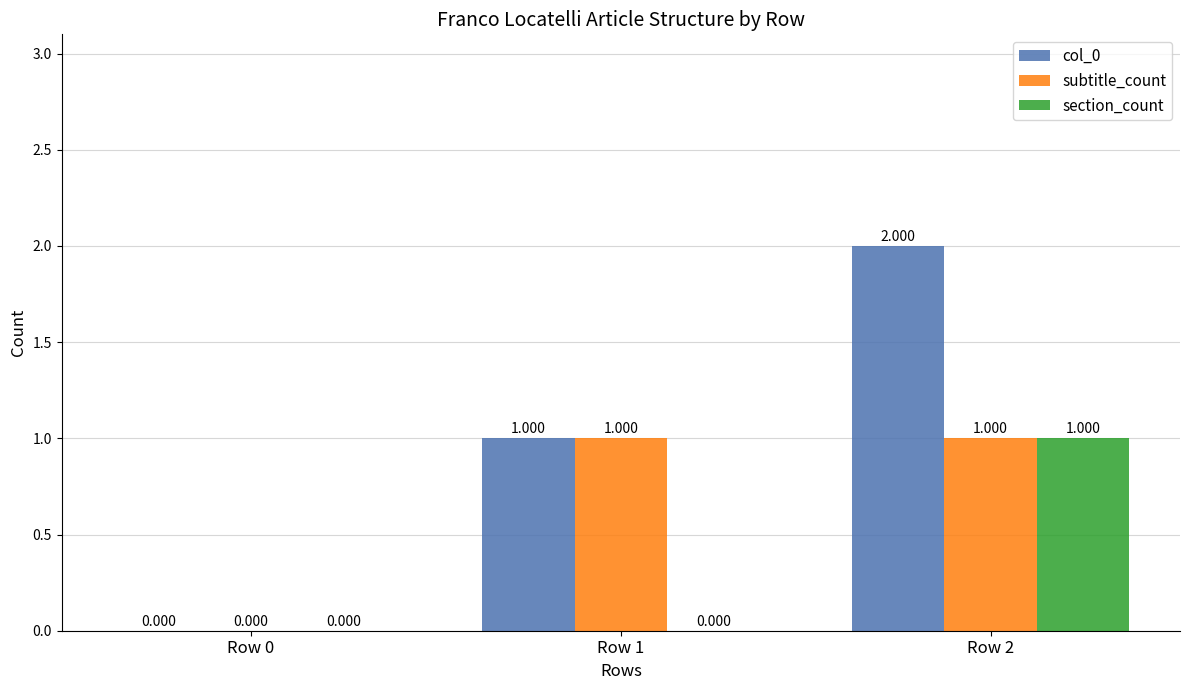

Is the value of col_0 at Row 2 greater than the value of section_count at Row 1?

Yes